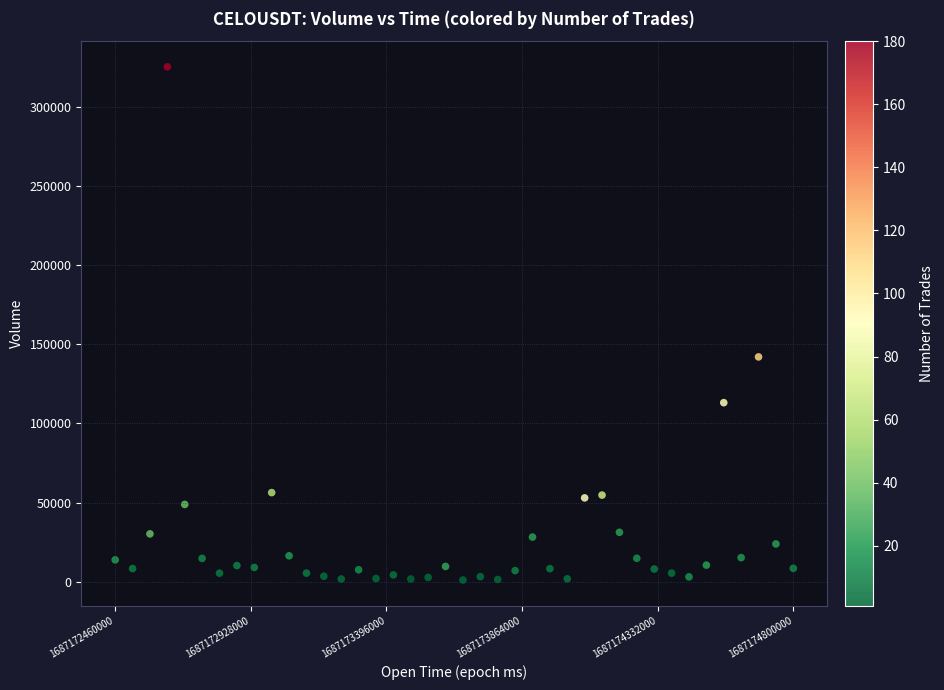

What is the range of Y values (max minus min)?

324461.7